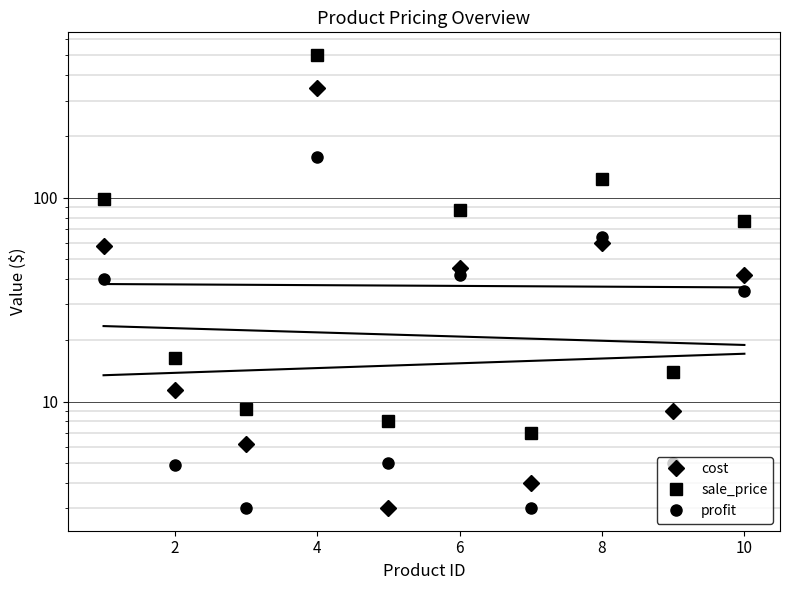

True or false: profit and sale_price intersect in this chart.

False